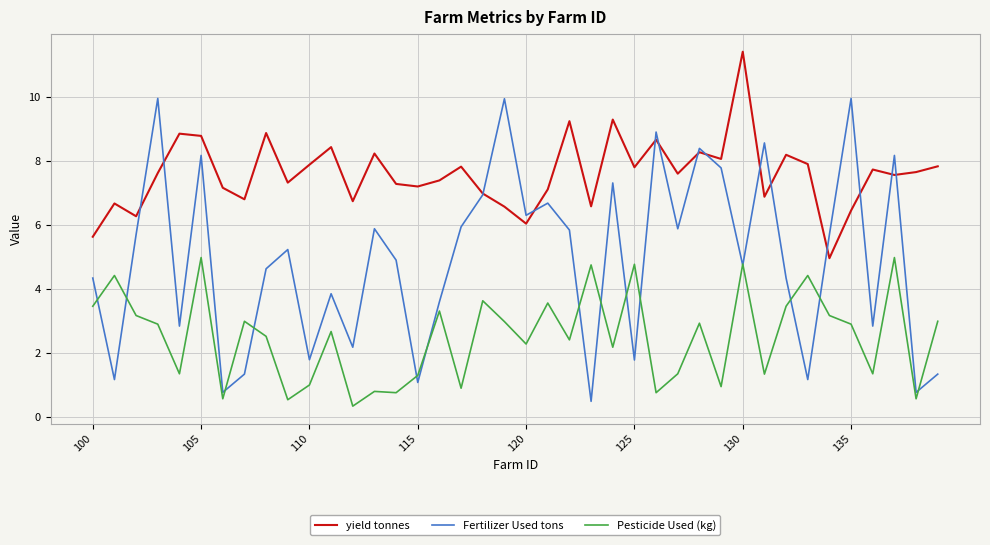

List the series in order of their overall mean, lowest first.

Pesticide Used (kg), Fertilizer Used tons, yield tonnes